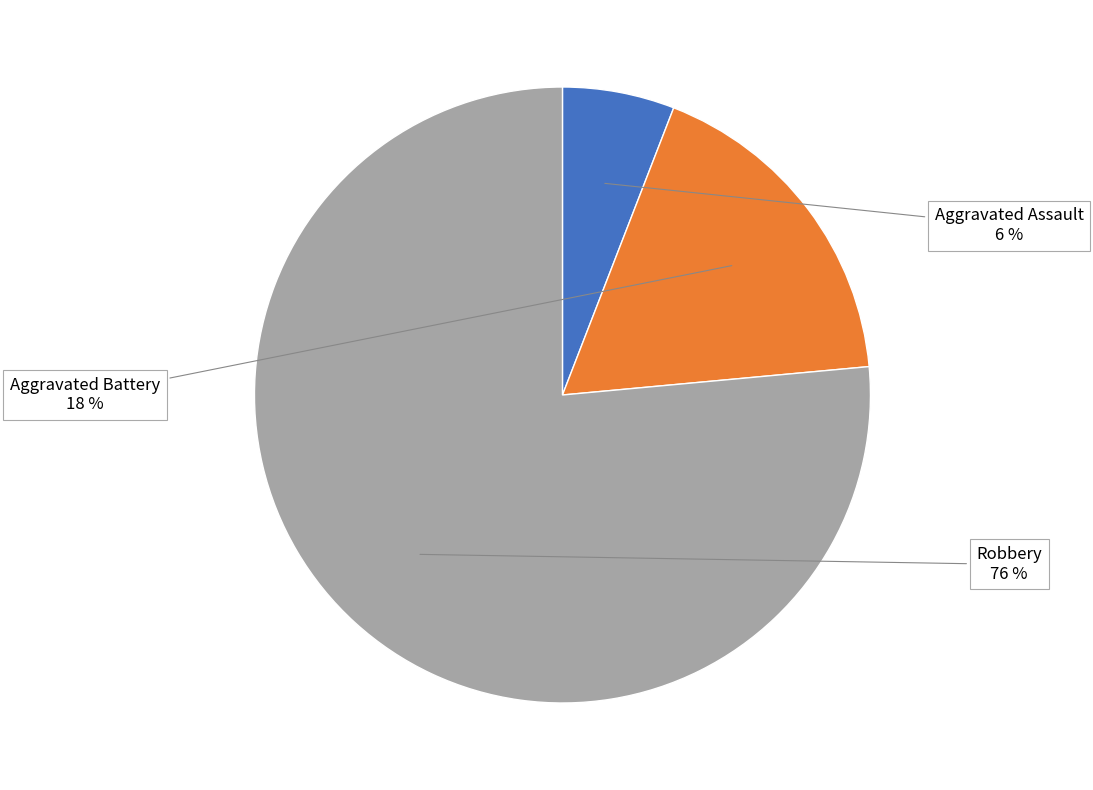

Is there any slice that represents more than half of the pie?

Yes